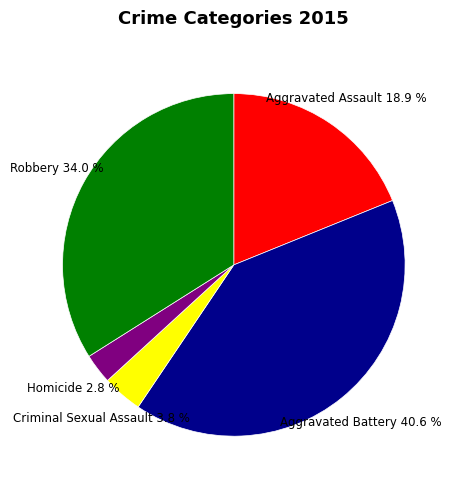

Is it true that Criminal Sexual Assault is 13% of the pie?

False